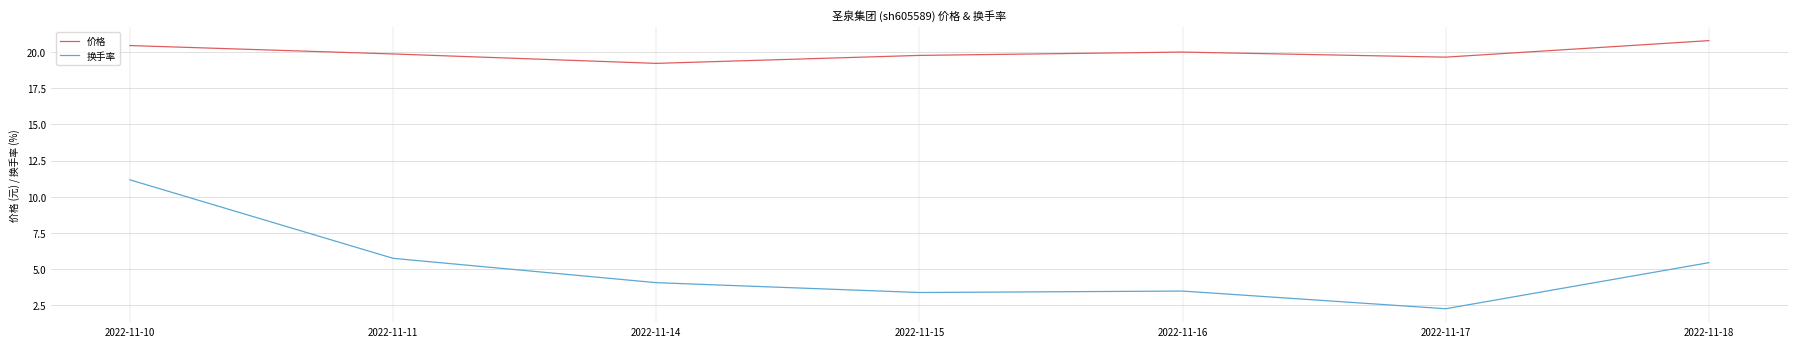

True or false: 价格 has a value of 20.4 at 2022-11-10.

True